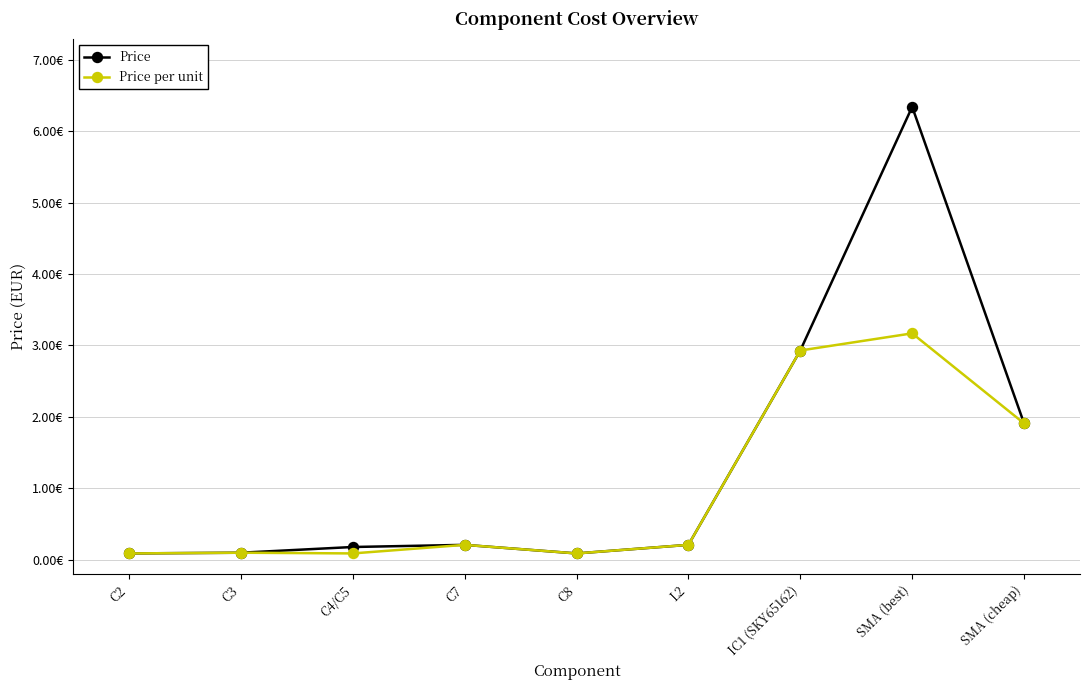

Reading left to right, extract all data points from this chart.

Price: C2=0.1	C3=0.1	C4/C5=0.2	C7=0.2	C8=0.1	L2=0.2	IC1 (SKY65162)=2.9	SMA (best)=6.3	SMA (cheap)=1.9
Price per unit: C2=0.1	C3=0.1	C4/C5=0.1	C7=0.2	C8=0.1	L2=0.2	IC1 (SKY65162)=2.9	SMA (best)=3.2	SMA (cheap)=1.9